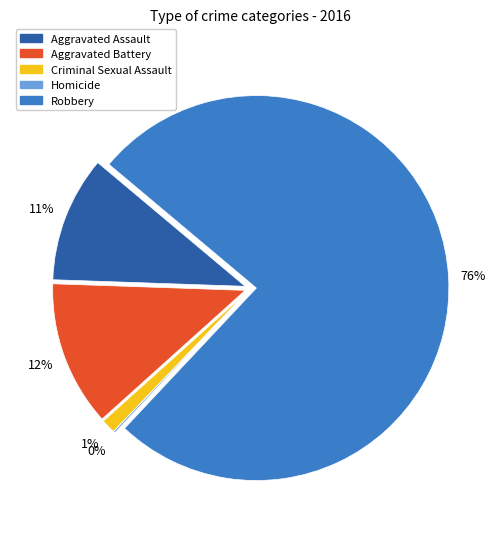

How many segments does this pie chart have?

5